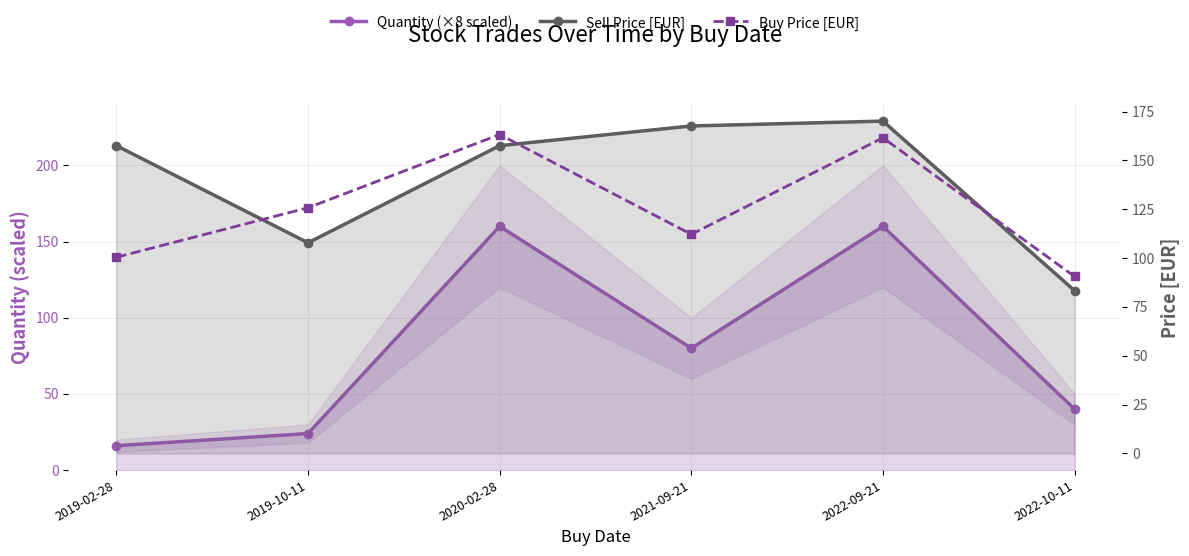

How many data points in Sell Price [EUR] are above 157?

4